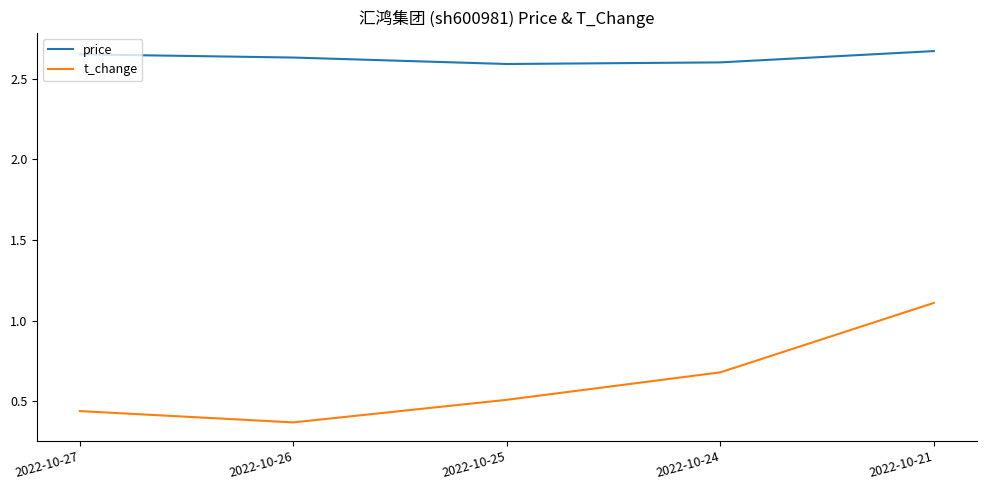

List the series in order of their peak value, lowest first.

t_change, price